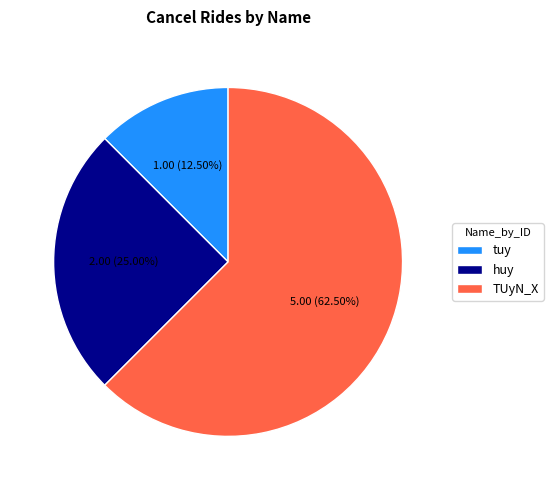

Between tuy and huy, which is larger?

huy